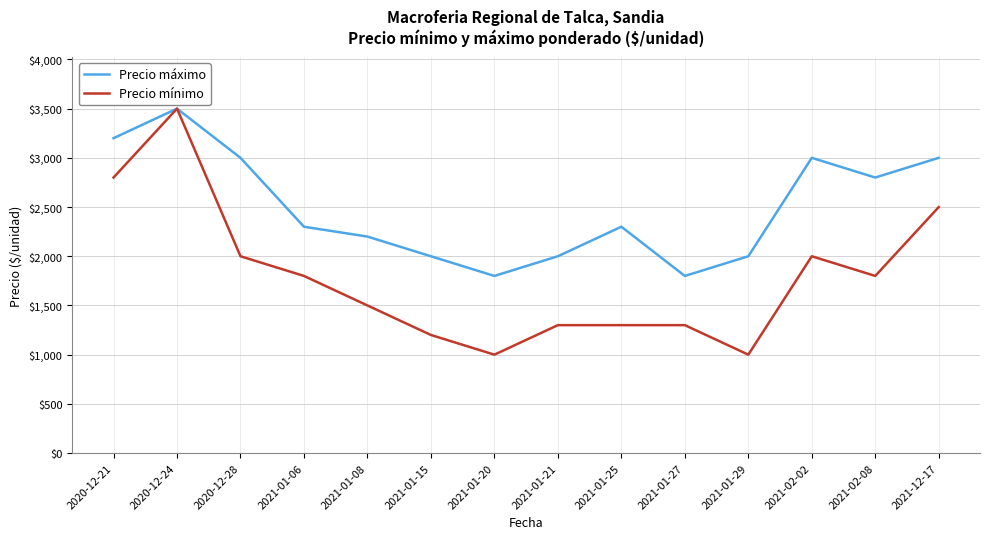

What is the highest value of the Precio mínimo series?

3500